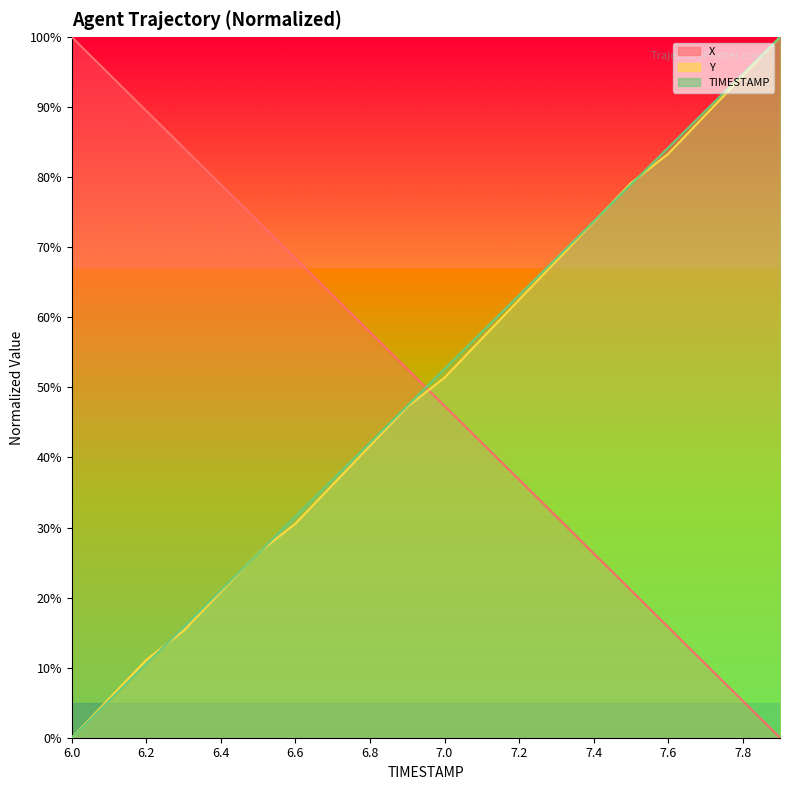

How many values in the TIMESTAMP series exceed 52?

10